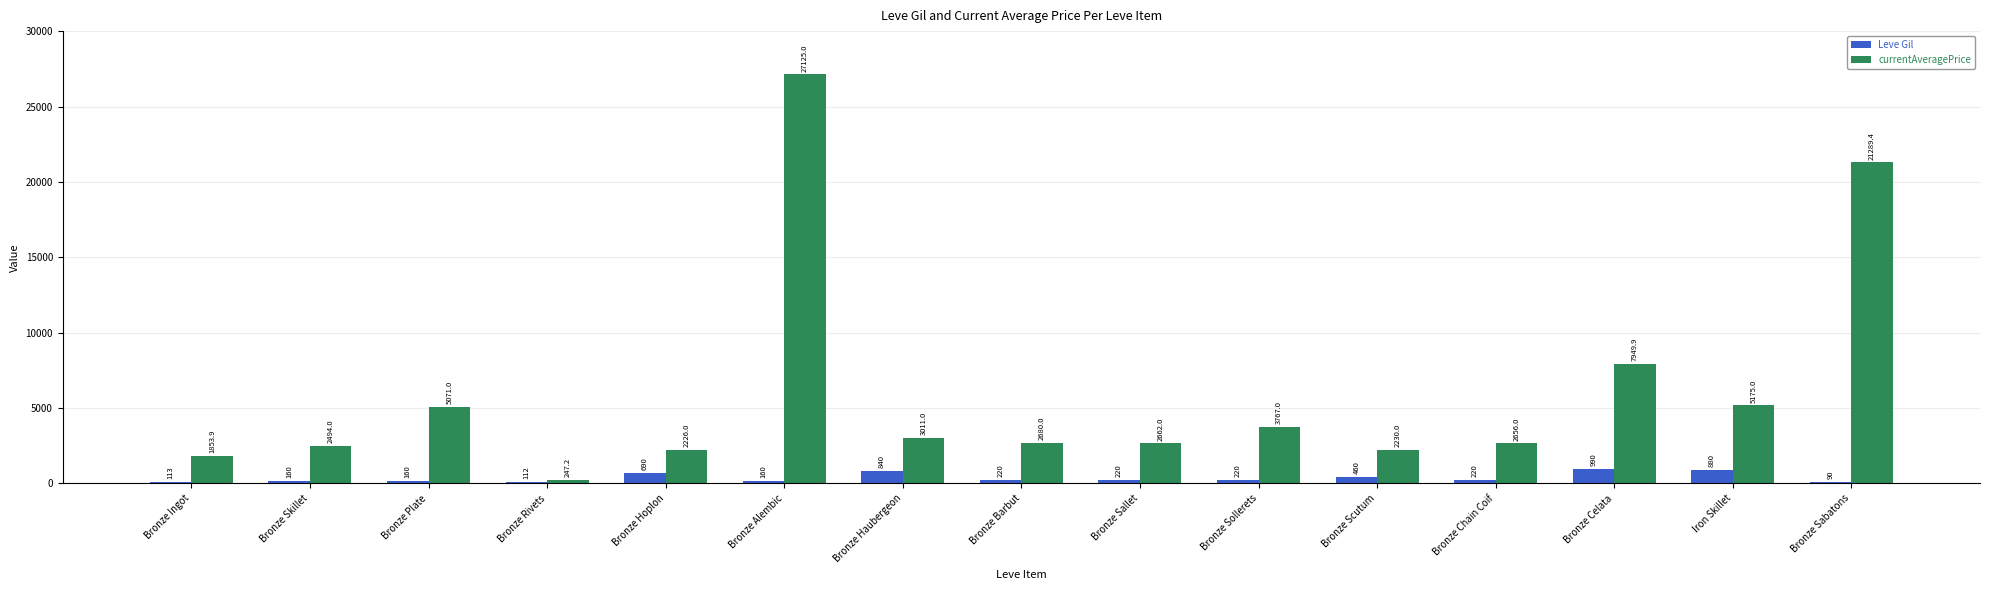

List the series in order of their peak value, highest first.

currentAveragePrice, Leve Gil